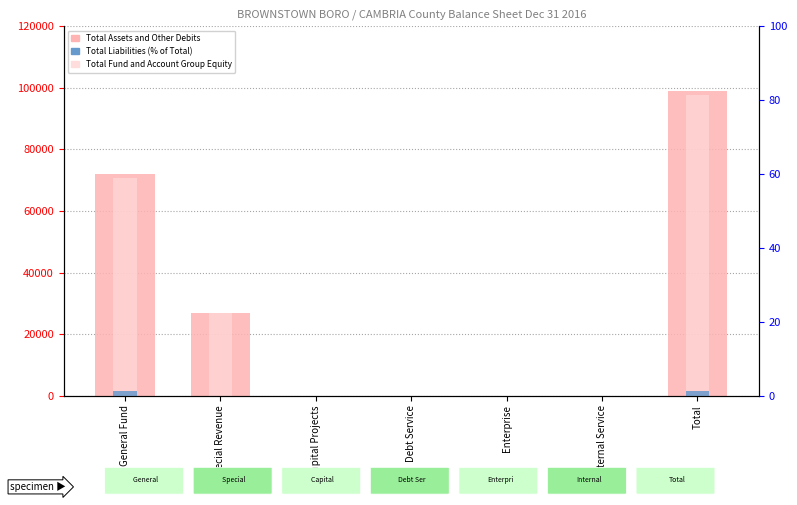

True or false: Total Assets and Other Debits has a value of 0.0 at Internal Service.

True